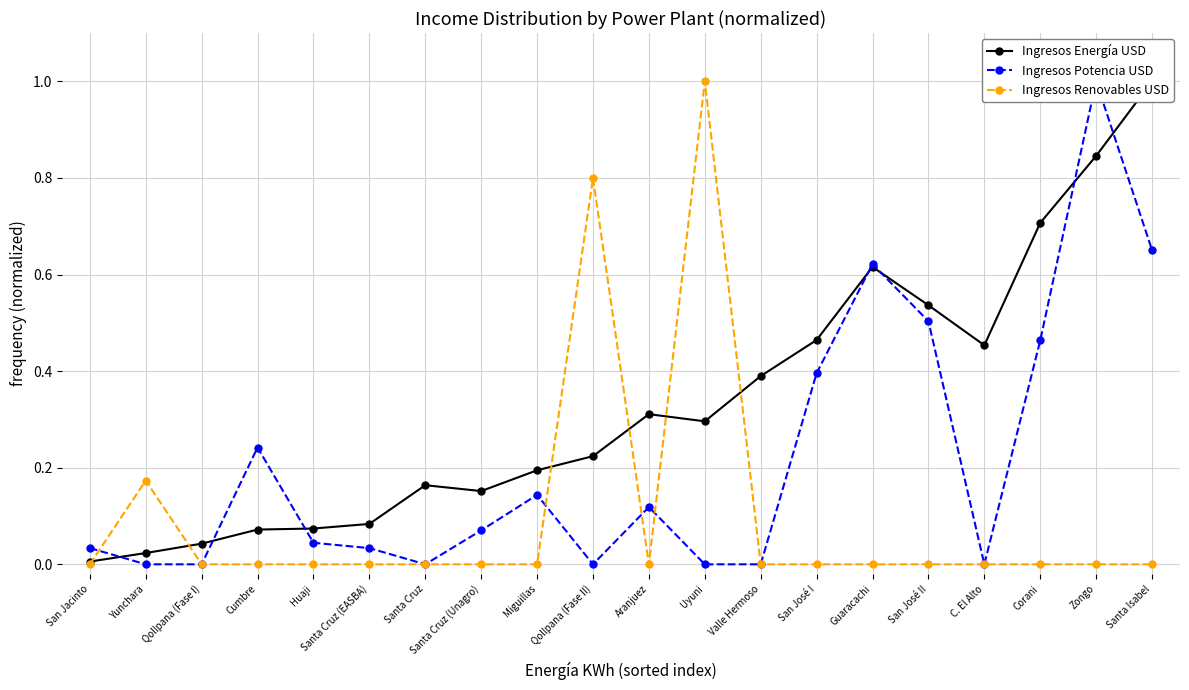

True or false: Ingresos Potencia USD has a value of -0.4 at Qollpana (Fase I).

False